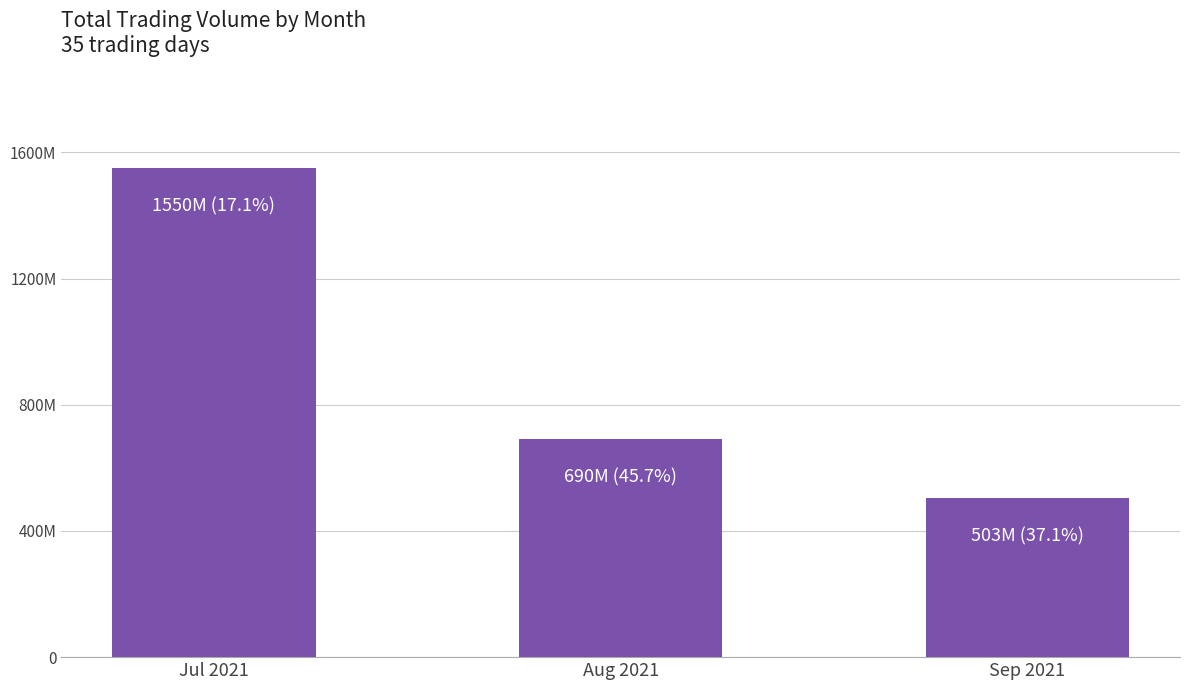

What position from the left is Aug 2021?

2